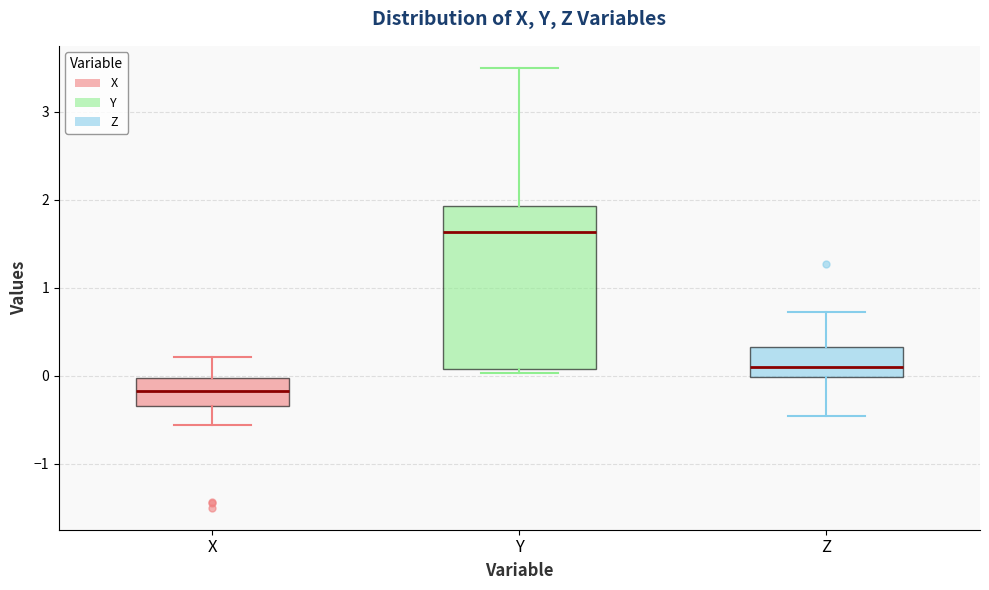

Reading left to right, transcribe this box plot: for each box, give where its median line is, the range the box spans, and where its two whiskers end, as read against the y-axis. The values are not printed on the chart, so give them approximately, as read against the axis.

X: median -0.2, box -0.3 to 0.0, whiskers -0.6 to 0.2
Y: median 1.6, box 0.1 to 1.9, whiskers 0.0 to 3.5
Z: median 0.1, box 0.0 to 0.3, whiskers -0.5 to 0.7